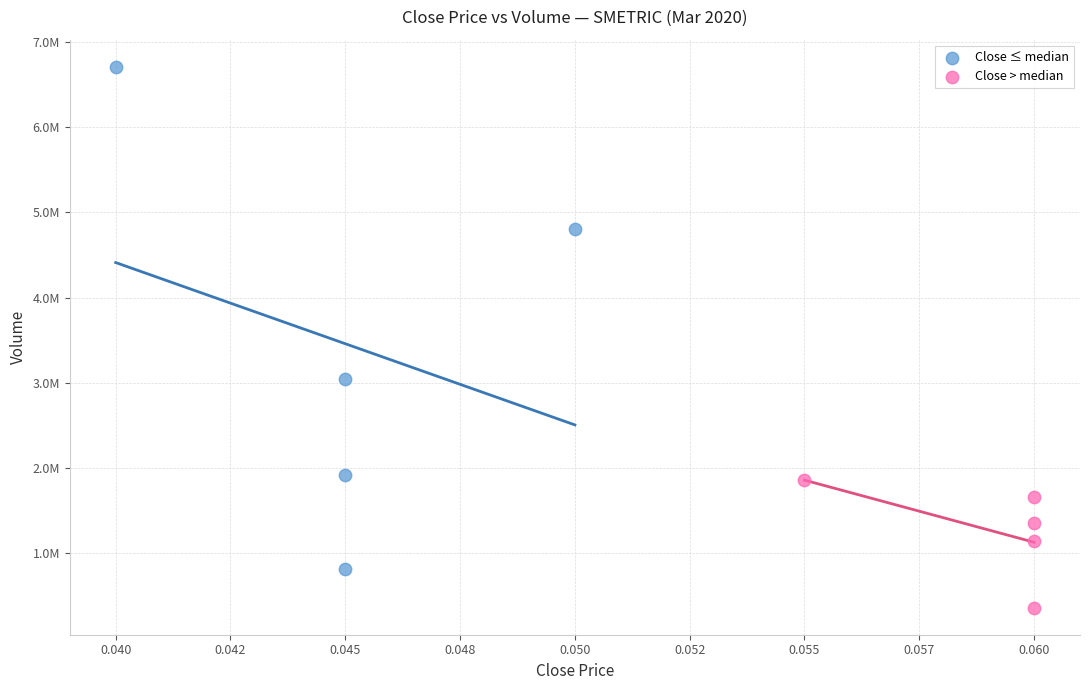

Which series contains the lowest Y value?

Close > median